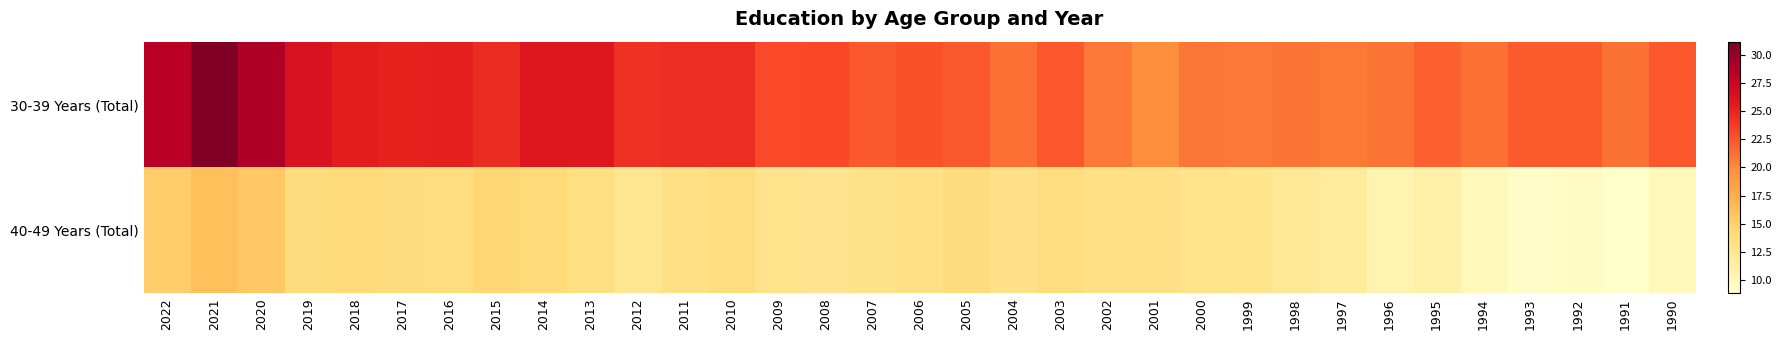

Which series has the largest total across all categories?

30-39 Years (Total)